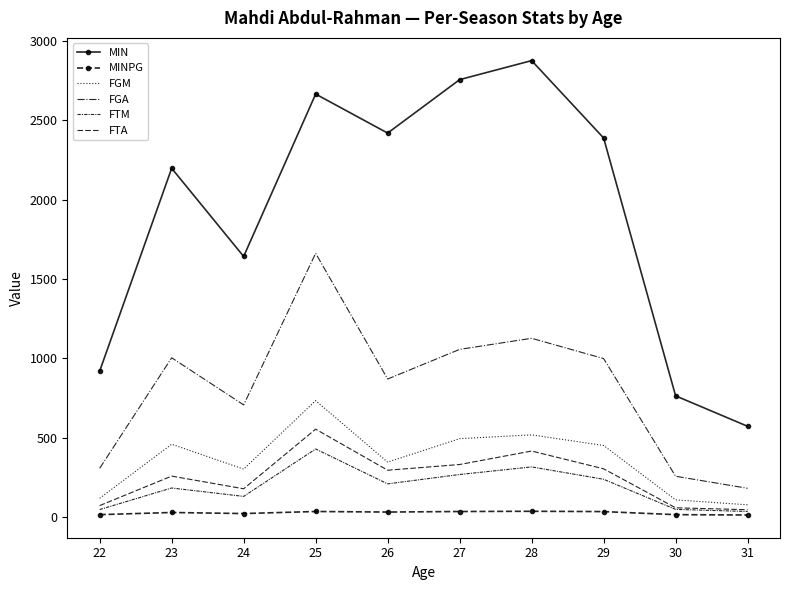

Where is the first local minimum for FTA?

24